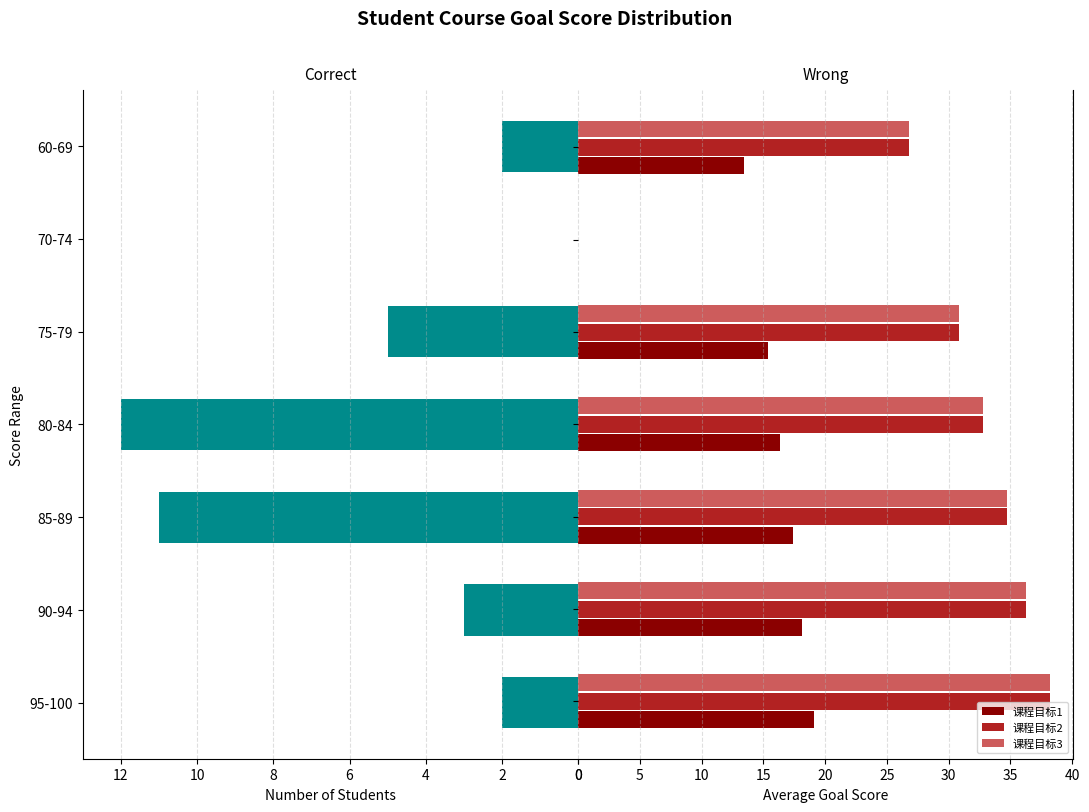

What is the highest value of the 课程目标1 series?

19.1